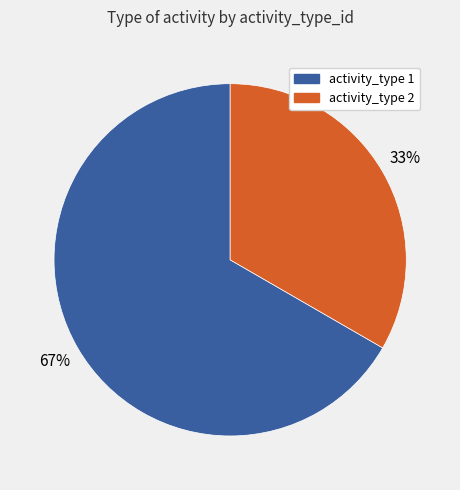

Is the sum of activity_type 1 and activity_type 2 greater than half?

Yes